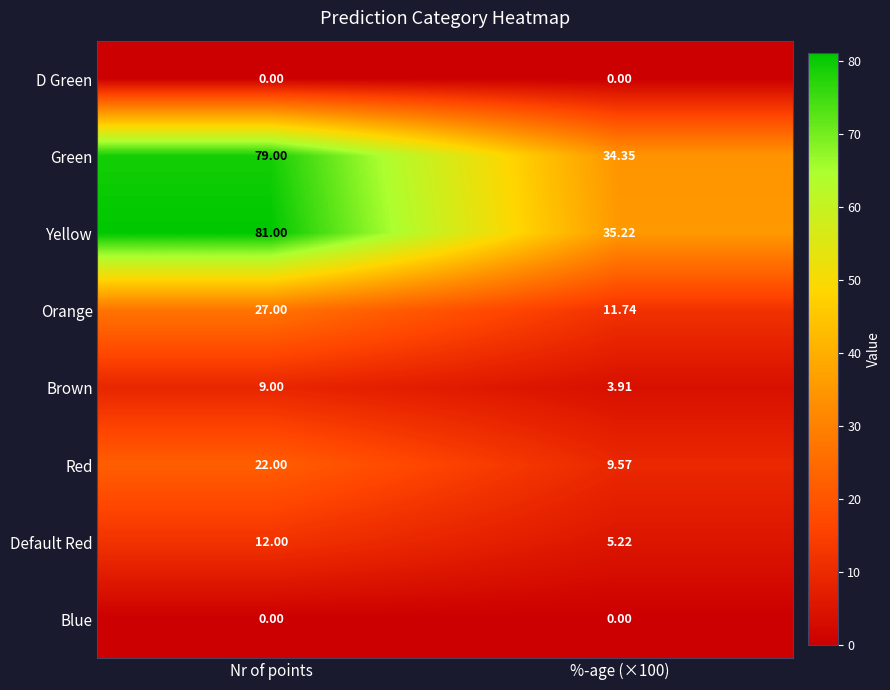

At which category does the chart reach its peak across all series?

Nr of points